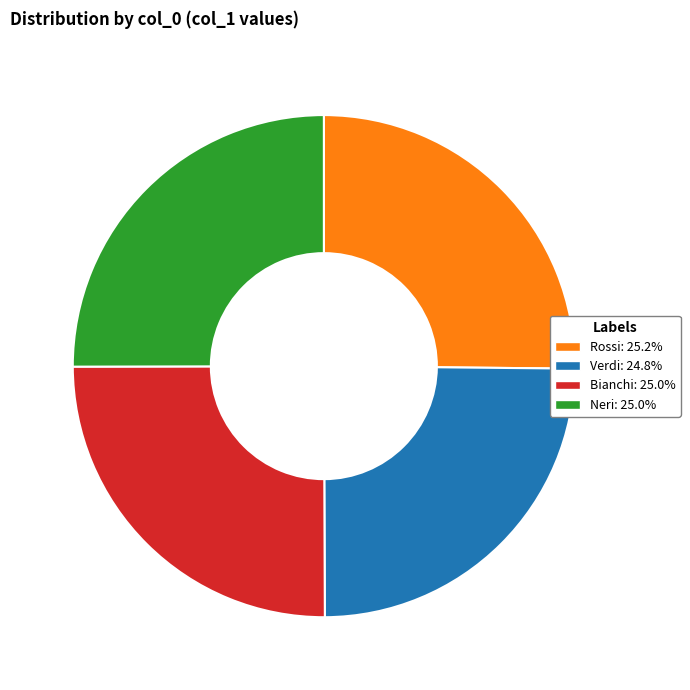

Does Rossi account for over 50% of the chart?

No